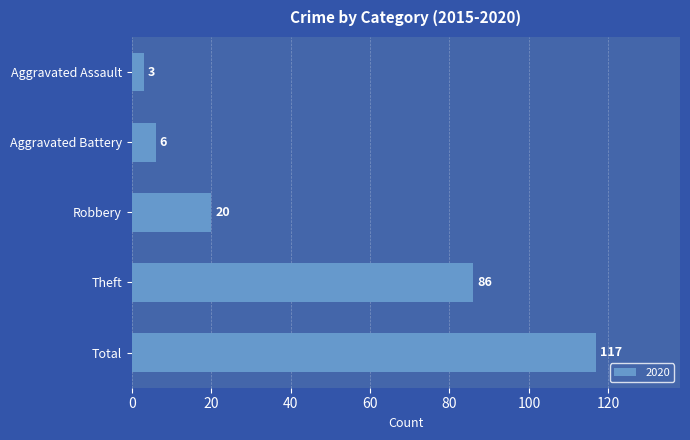

Is it true that the value at Theft is 114?

False